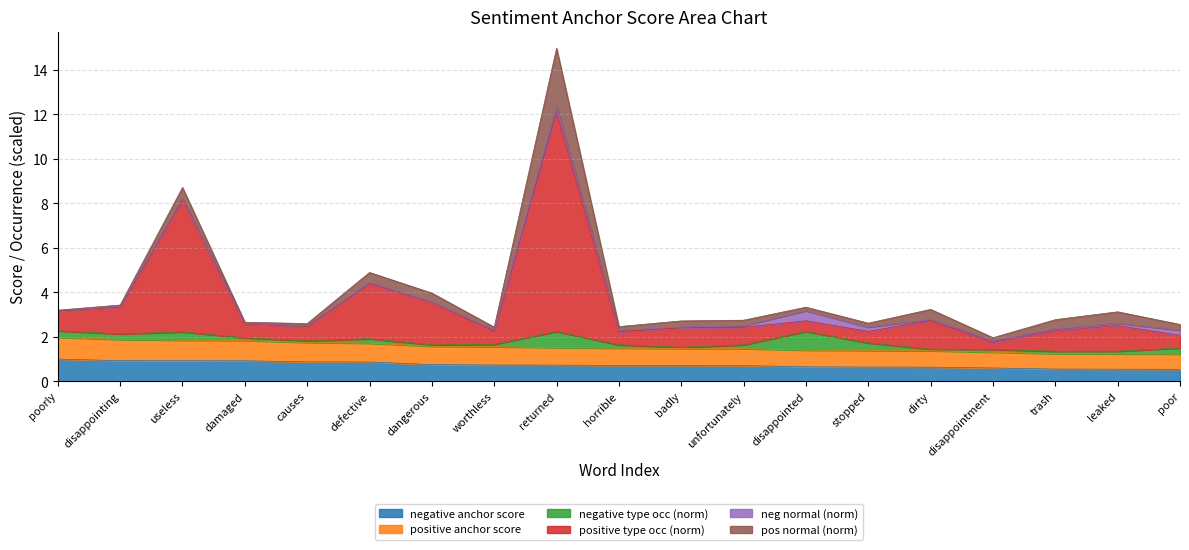

How many data points does each series have?

19